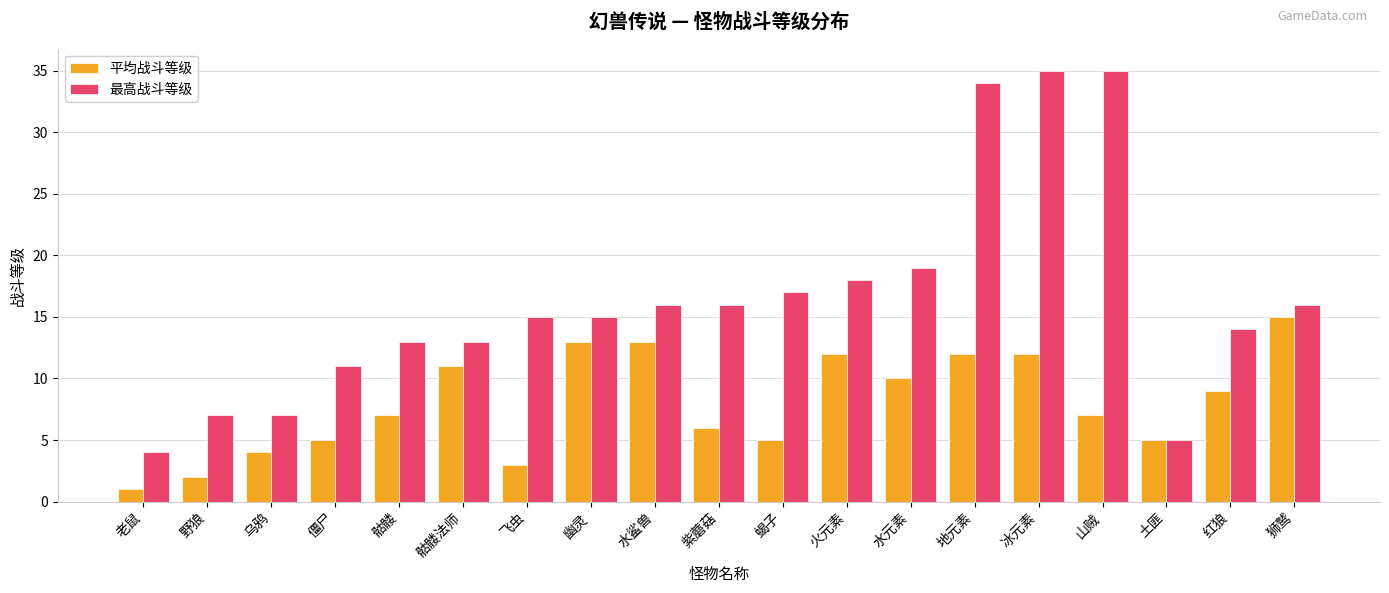

Between 水鲨兽 and 山贼, which series saw the biggest shift?

最高战斗等级